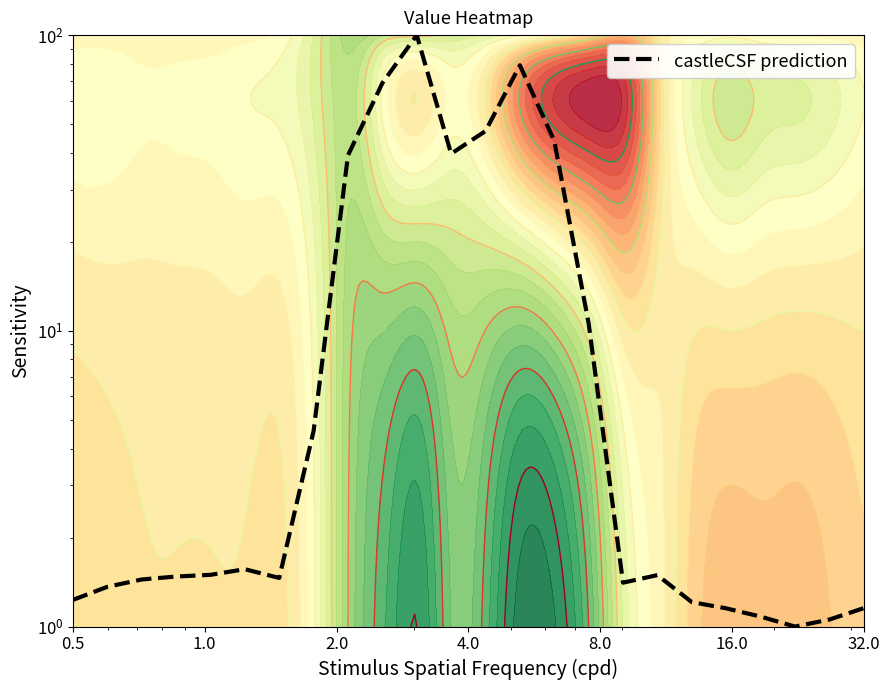

Is it true that the value at 10 is 145.2?

False